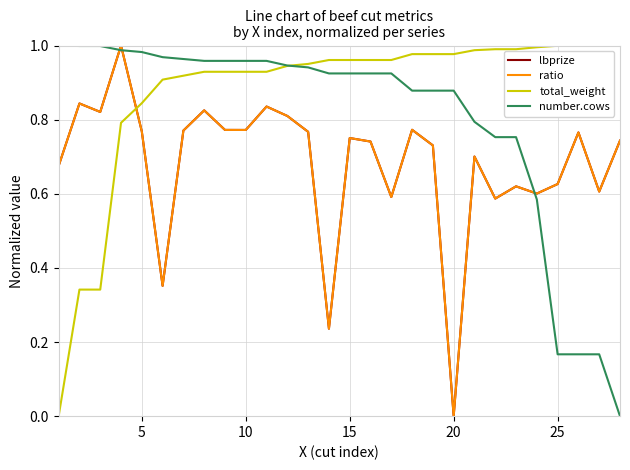

Which series has the widest spread of values?

lbprize